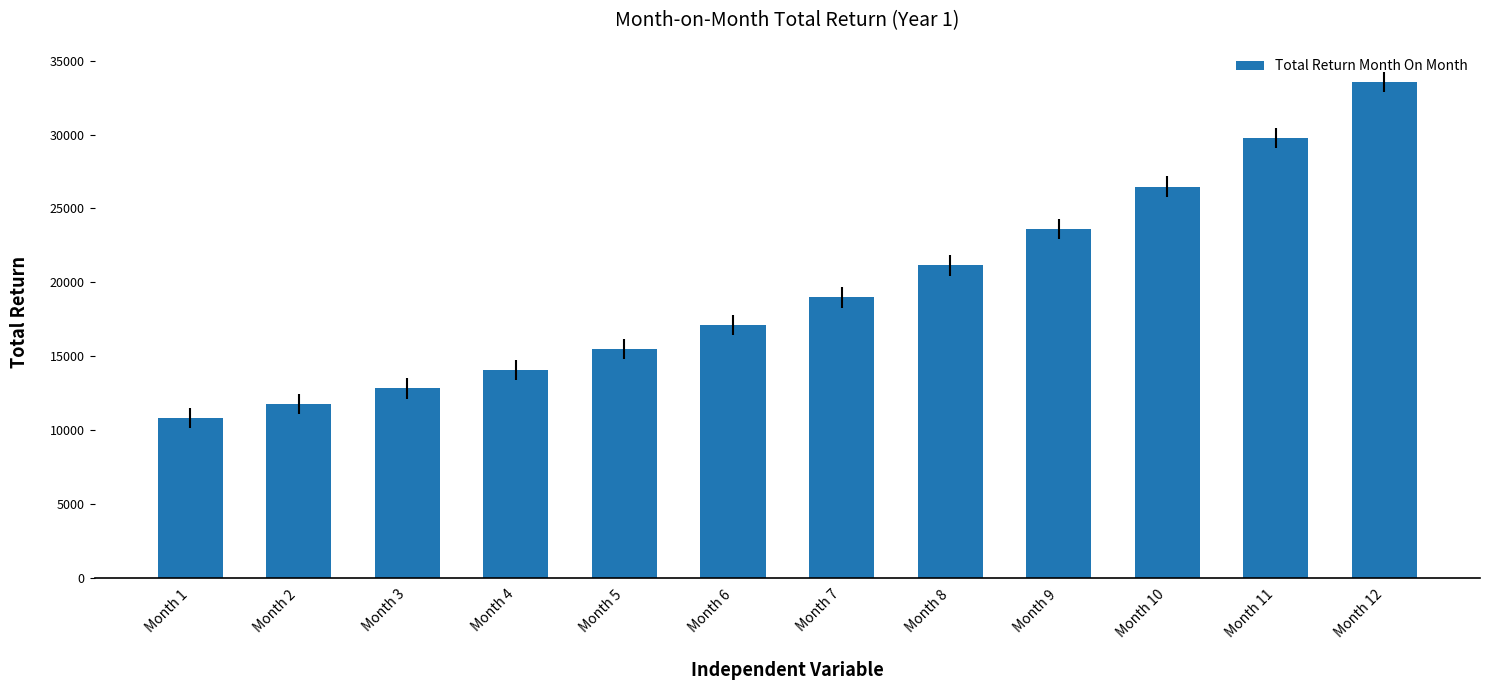

Read the value at Month 2.

11745.4